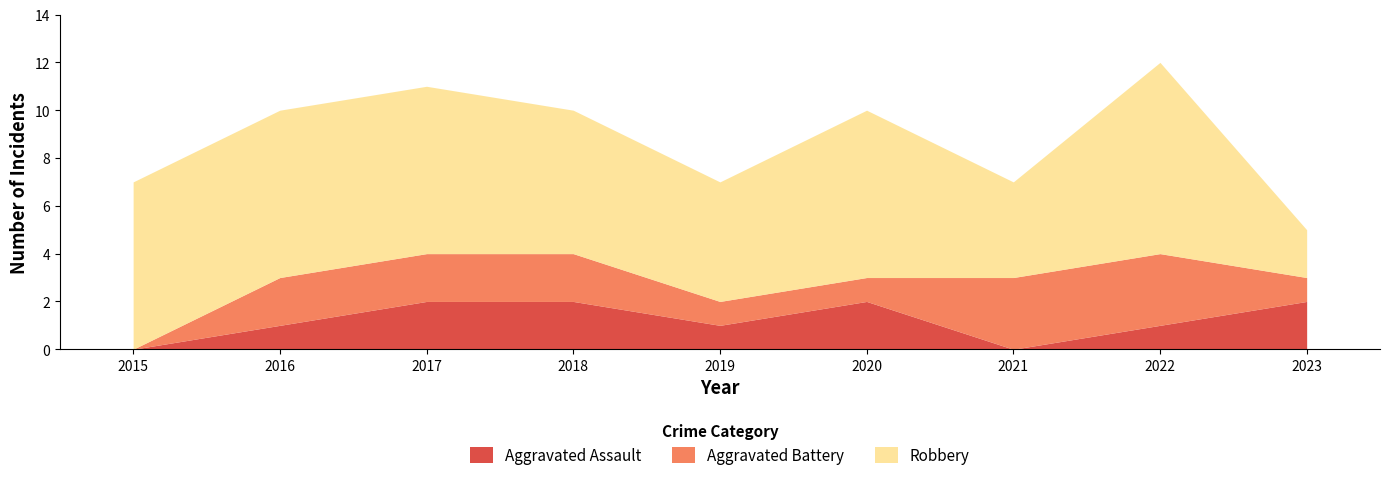

What is the average value of the Robbery series?

6